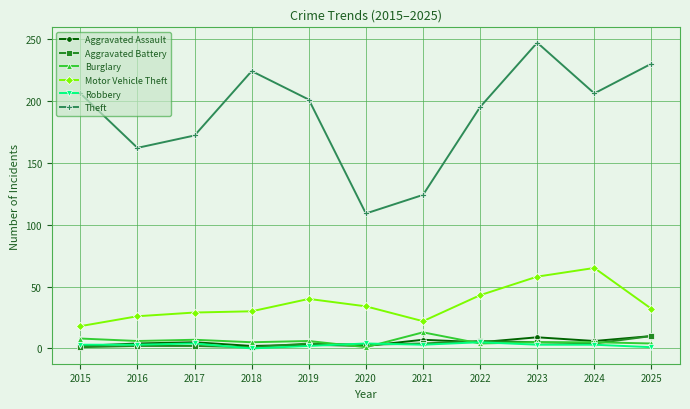

True or false: Aggravated Battery and Motor Vehicle Theft cross at least once.

False